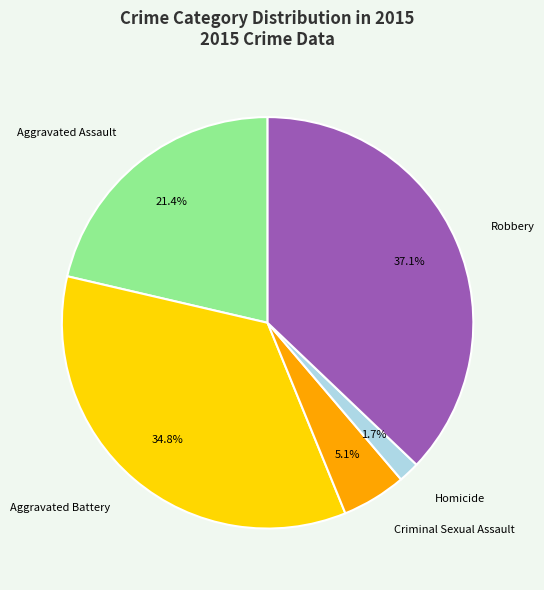

The Homicide slice represents 10% of the pie. True or false?

False